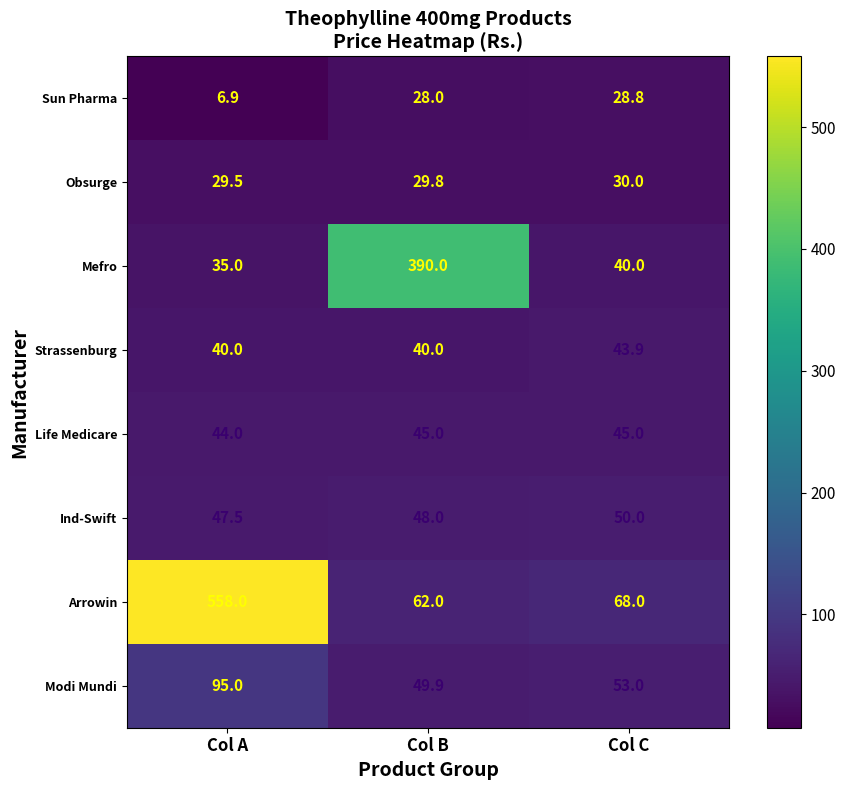

Count the Obsurge values in the range 29 to 30.

3